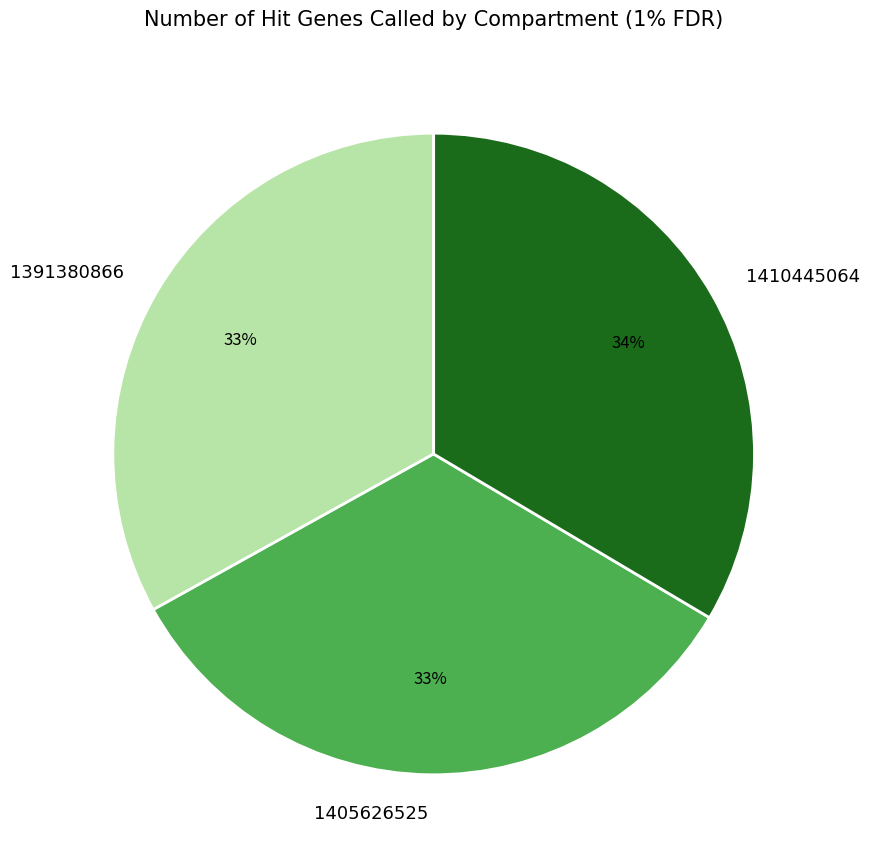

Is there a majority slice in this chart?

No